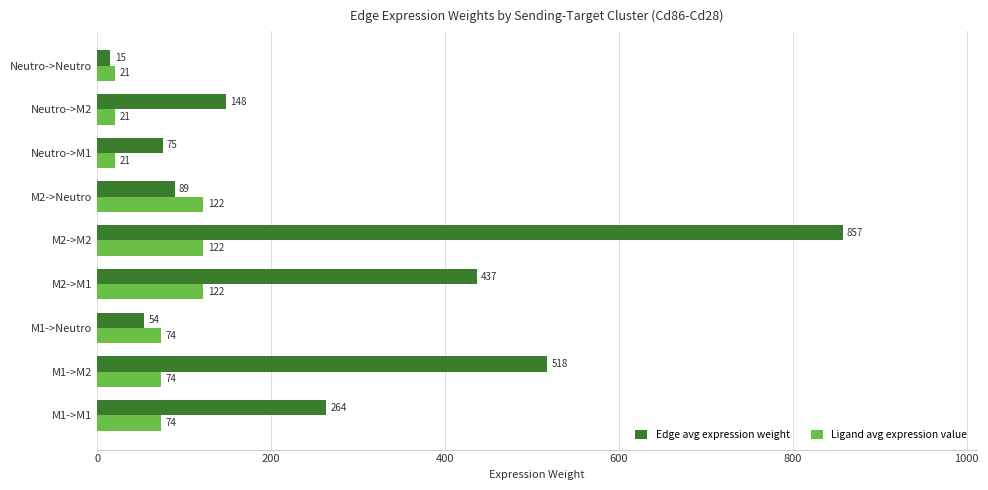

What is the greatest value displayed?

857.4